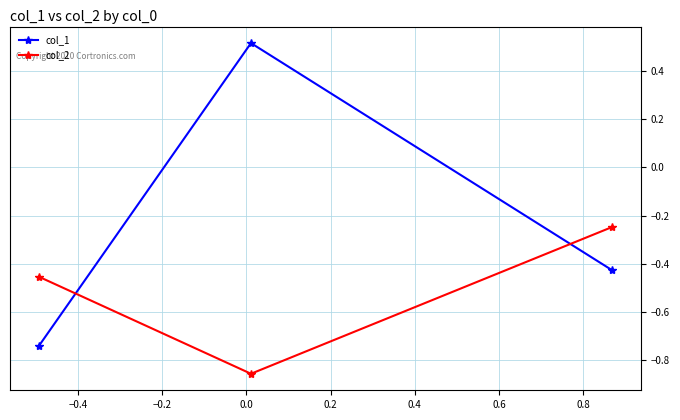

Which series has the largest total across all categories?

col_1